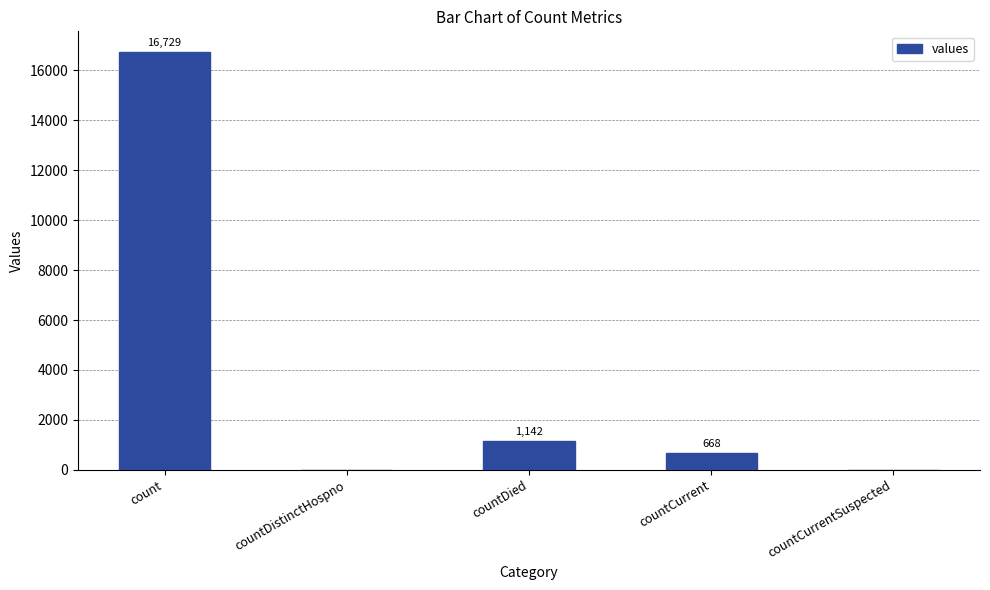

What is the change in value from countDistinctHospno to countCurrent?

+668